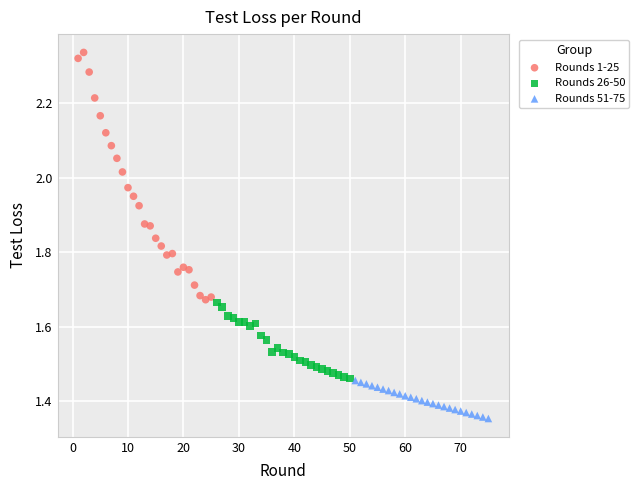

Which series contains the highest Y value?

Rounds 1-25